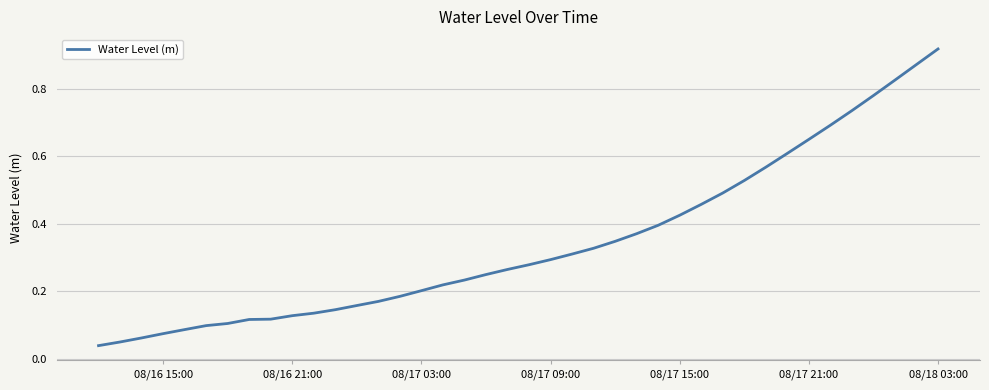

How many lines are shown in the chart?

1